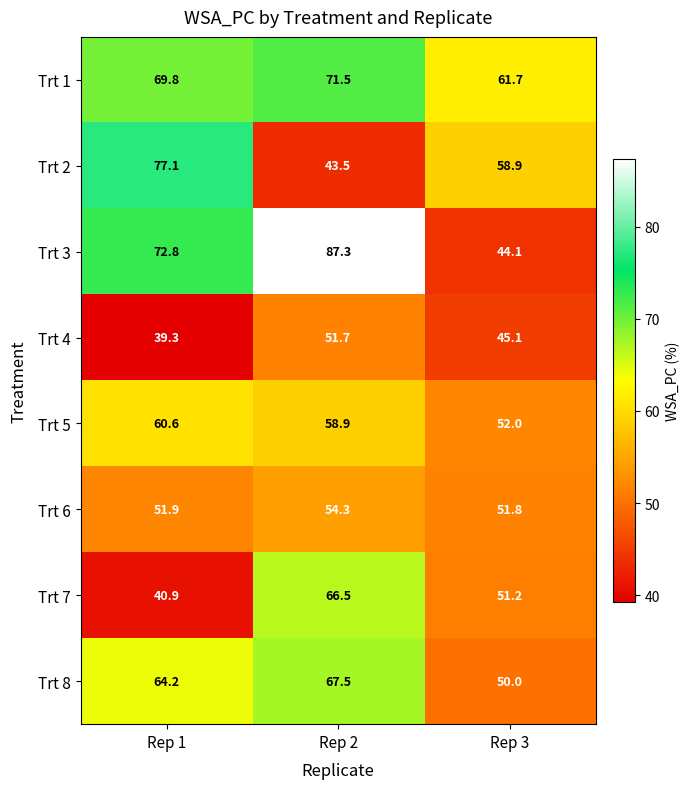

Which label corresponds to the smallest value in the chart?

Rep 1